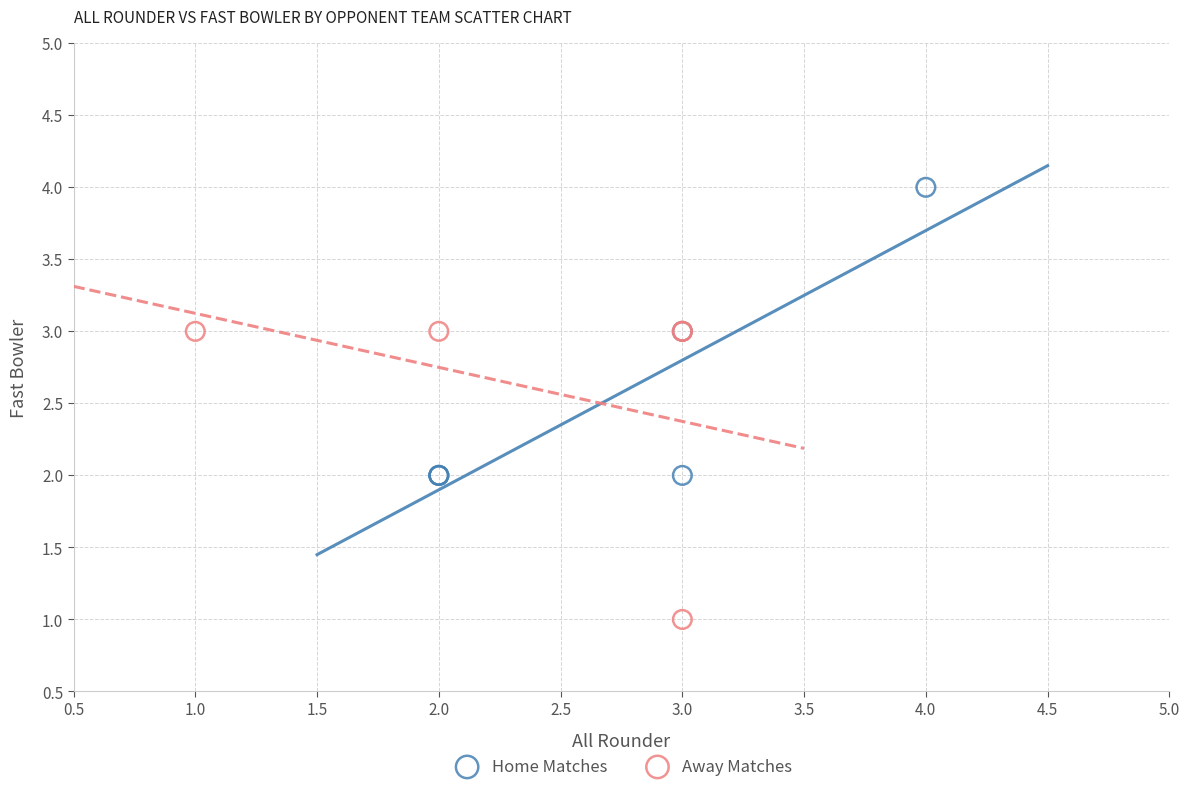

What are all the series names shown in the legend?

Home Matches, Away Matches